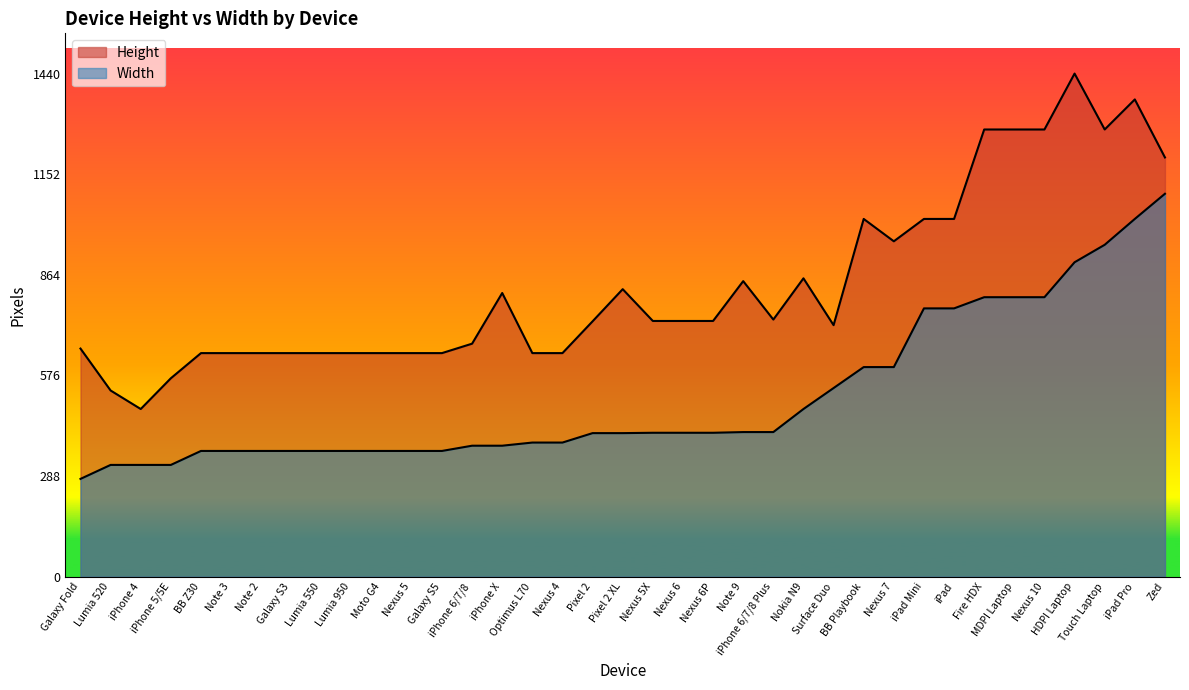

How many interior local valleys does the Height series have?

5